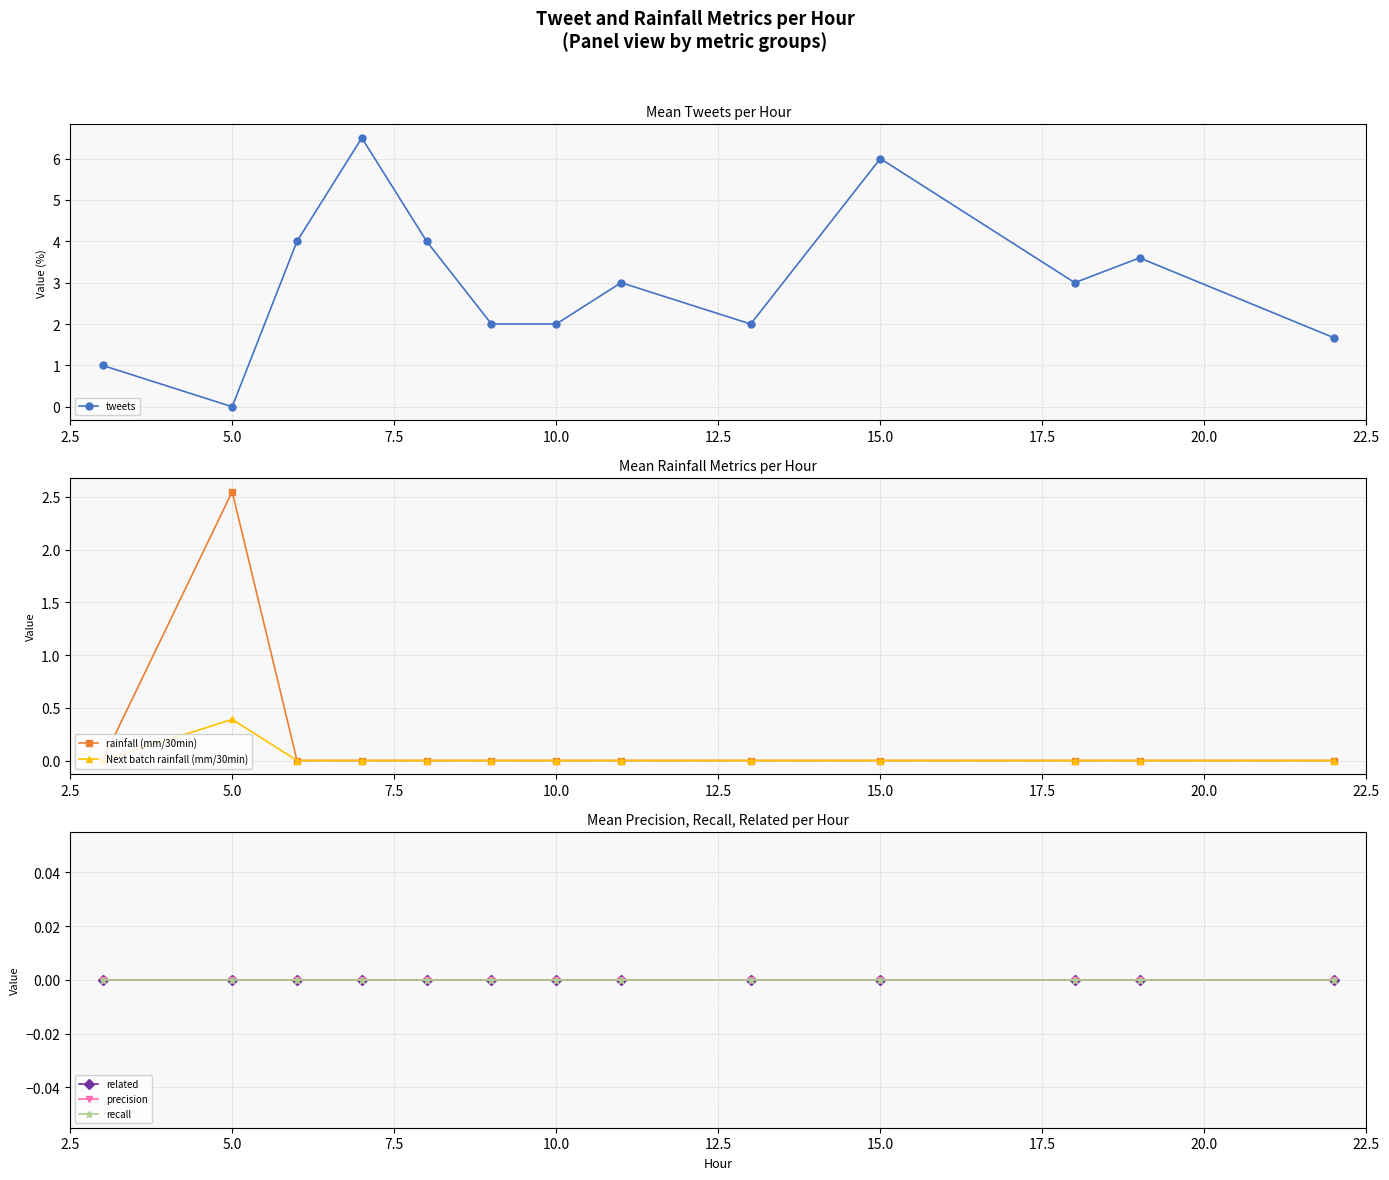

Is this an area chart (filled region under the line)?

No